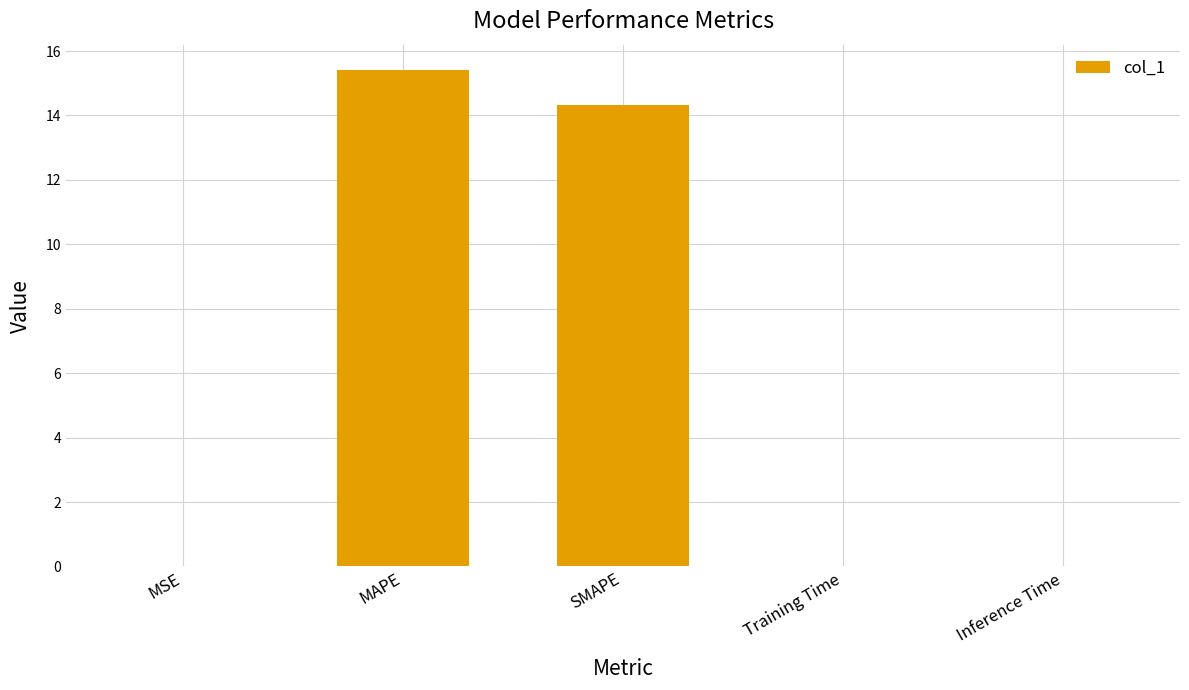

Which label corresponds to the largest value in the chart?

MAPE